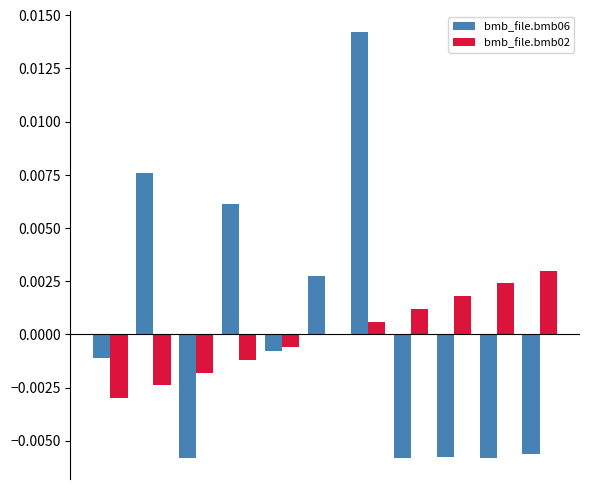

How many values in bmb_file.bmb06 are above zero?

4